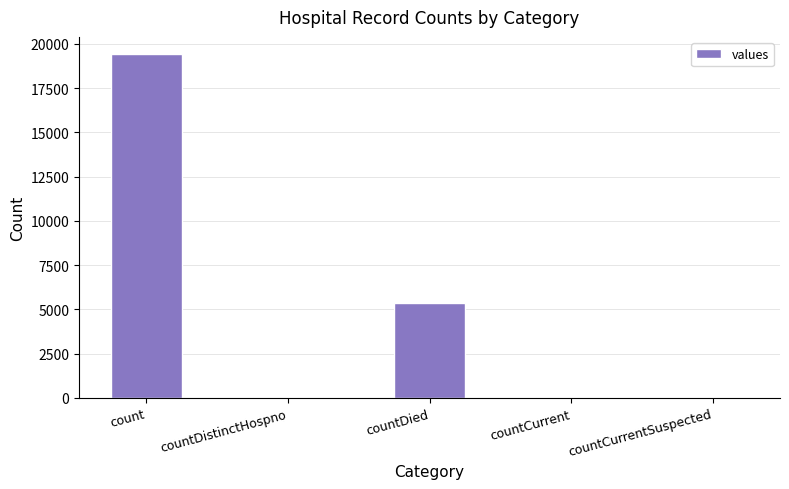

Which label corresponds to the largest value in the chart?

count